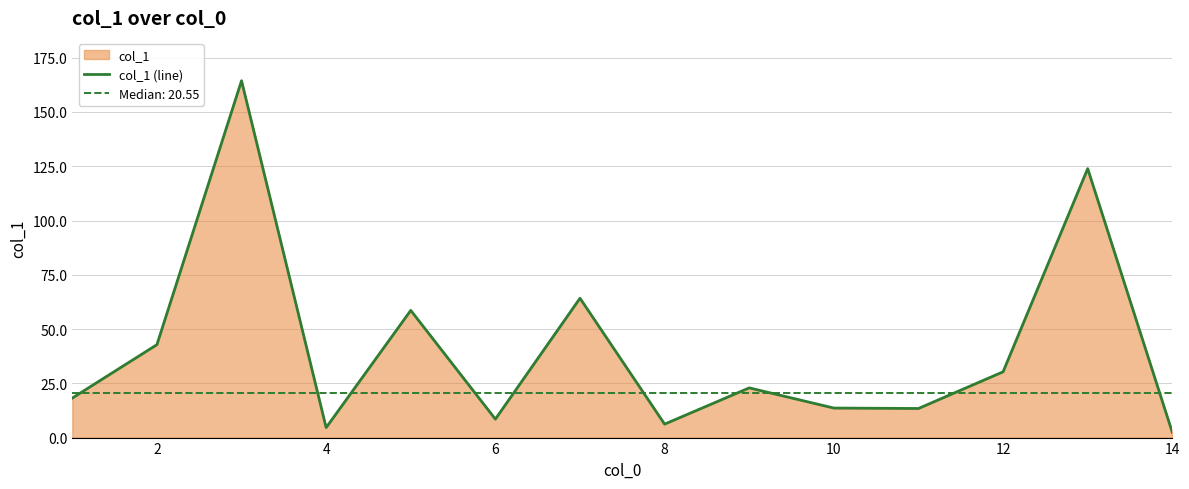

The col_1 (line) series shows 2.4 at 14. True or false?

True